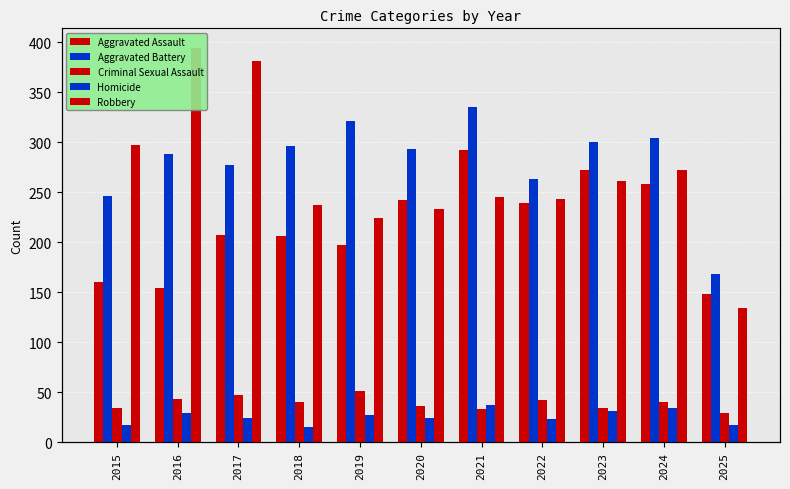

At how many categories does at least one series exceed 194?

10